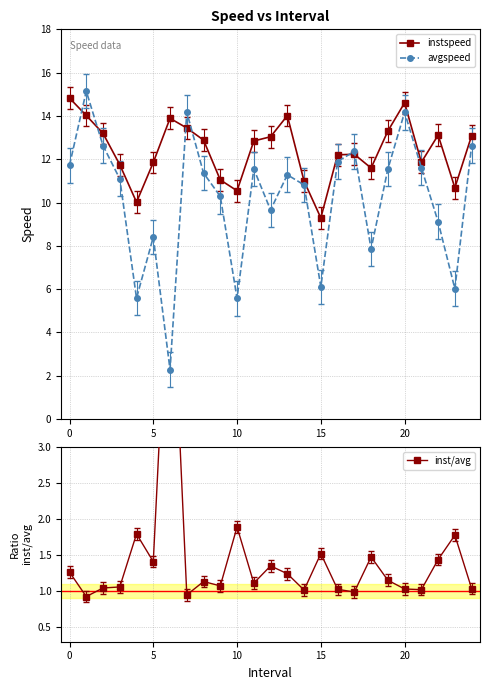

What is the greatest value displayed?

15.1